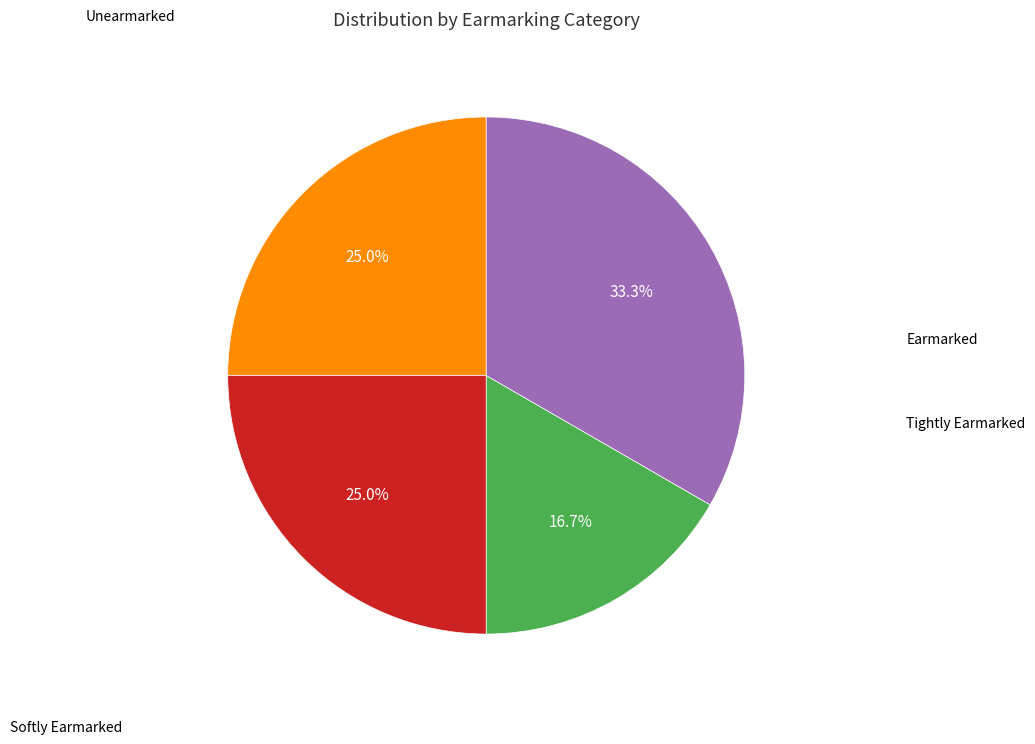

Is there a majority slice in this chart?

No